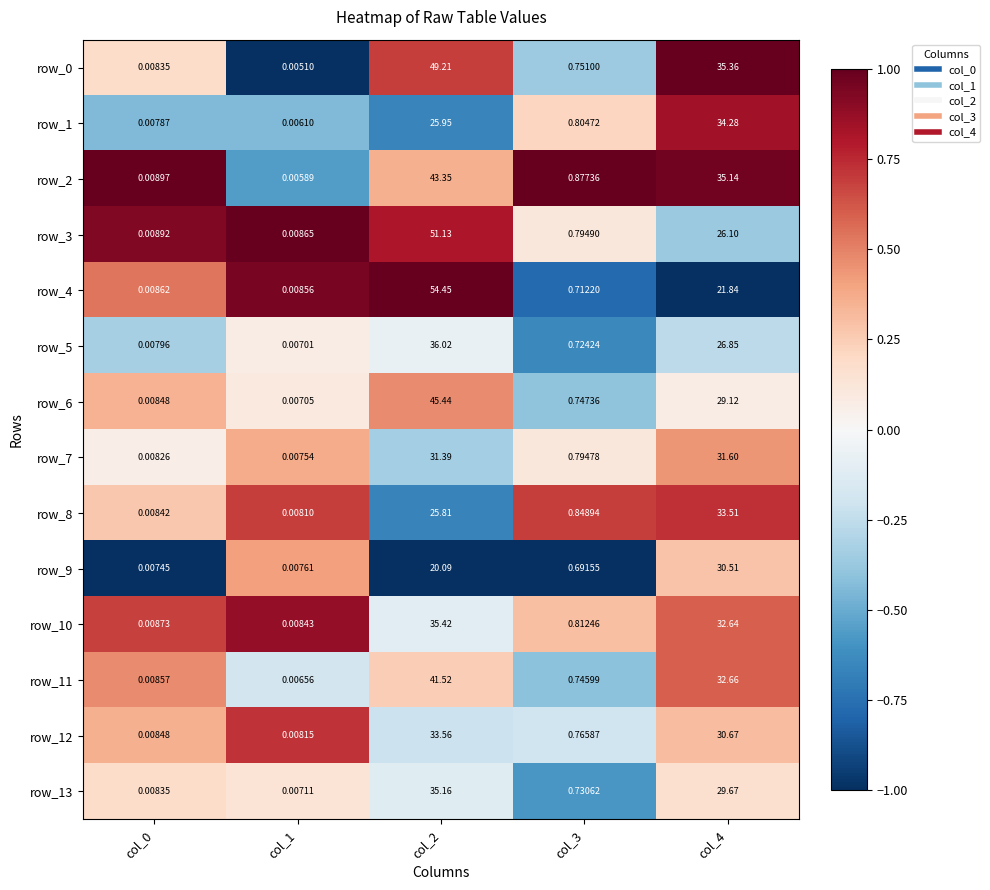

Is the value of row_10 at col_0 greater than the value of row_6 at col_4?

No